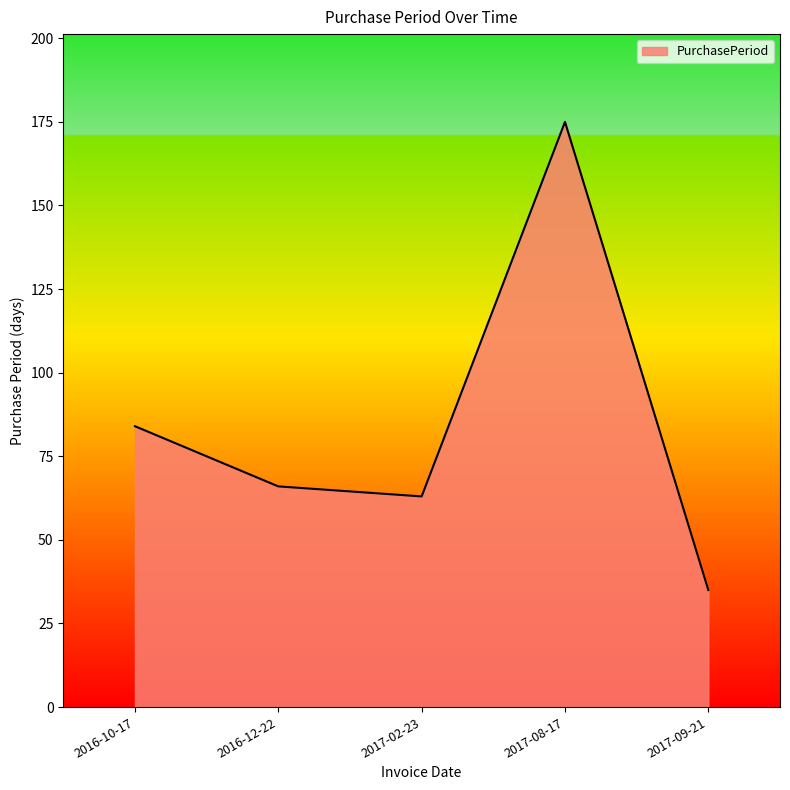

What is the ratio of the value at 2017-02-23 to the value at 2016-10-17?

0.8